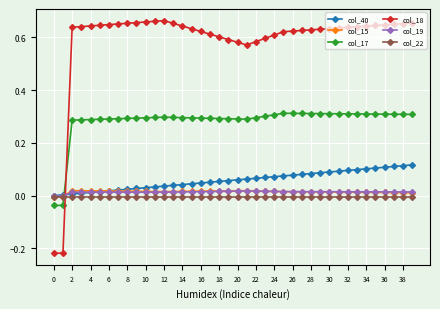

Which series has the largest total across all categories?

col_18